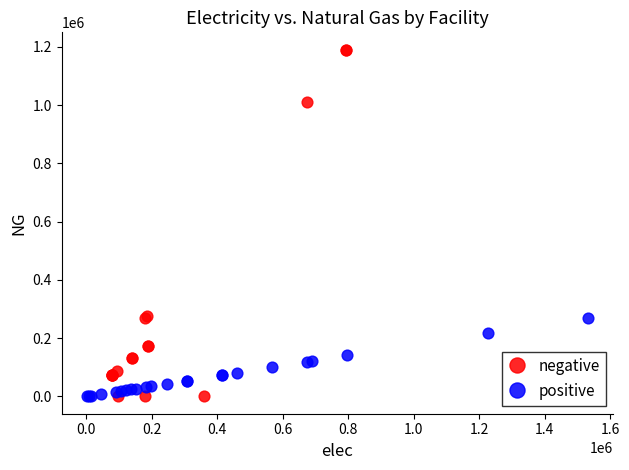

Which series has the widest spread of Y values?

negative